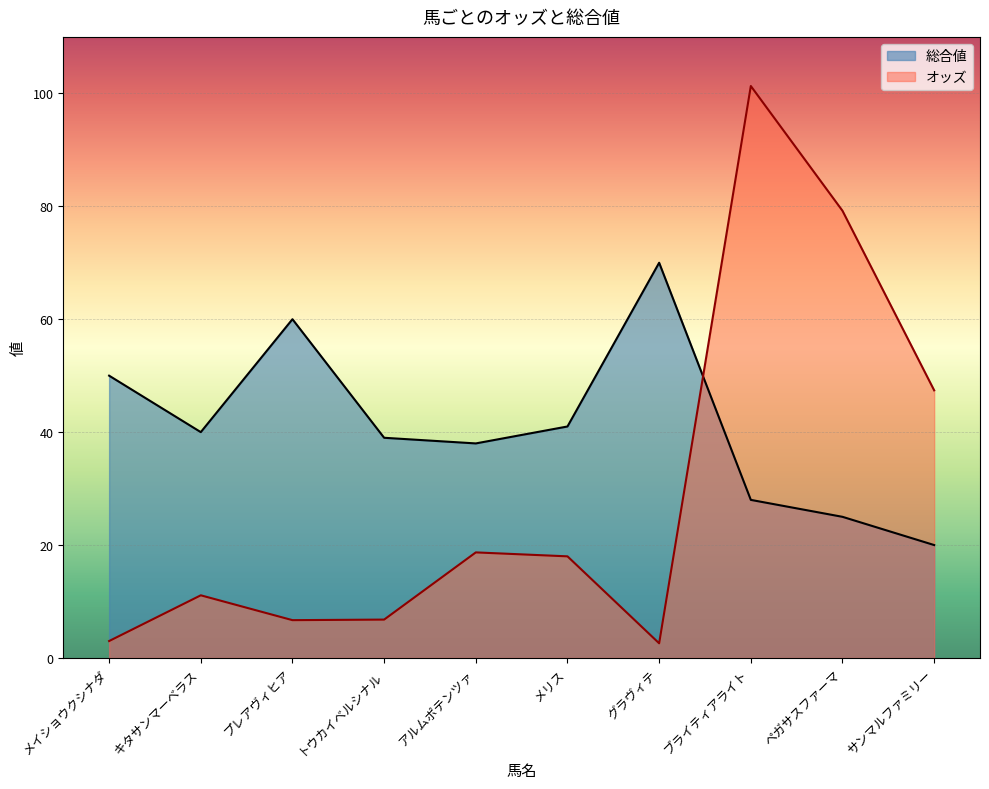

What is the total value across all series at メリス?

59.0